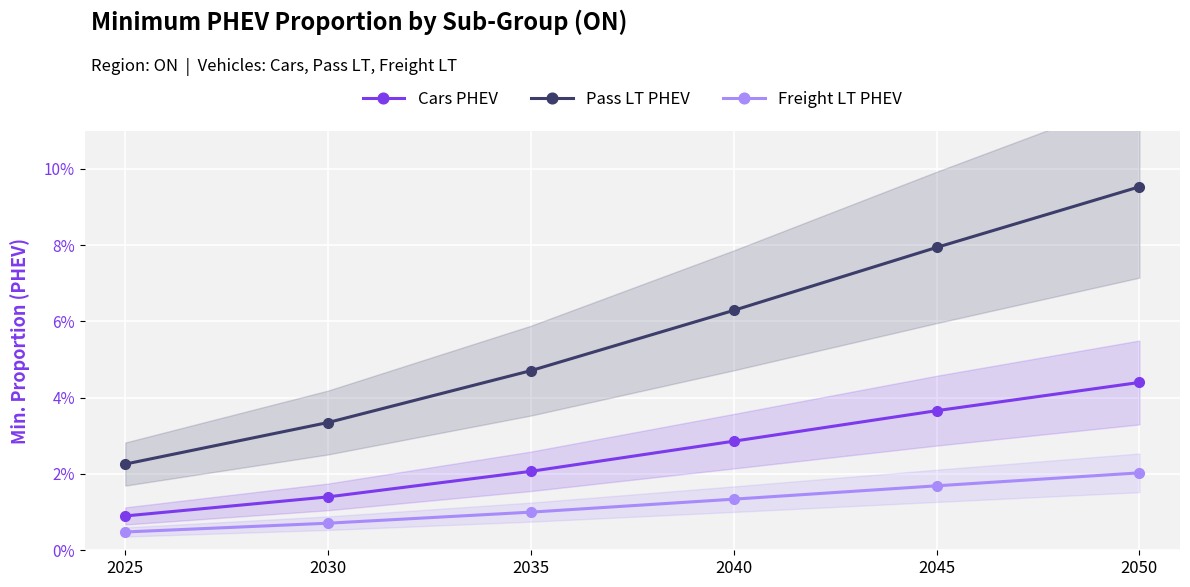

True or false: Freight LT PHEV has more than 2 interior local peaks.

False